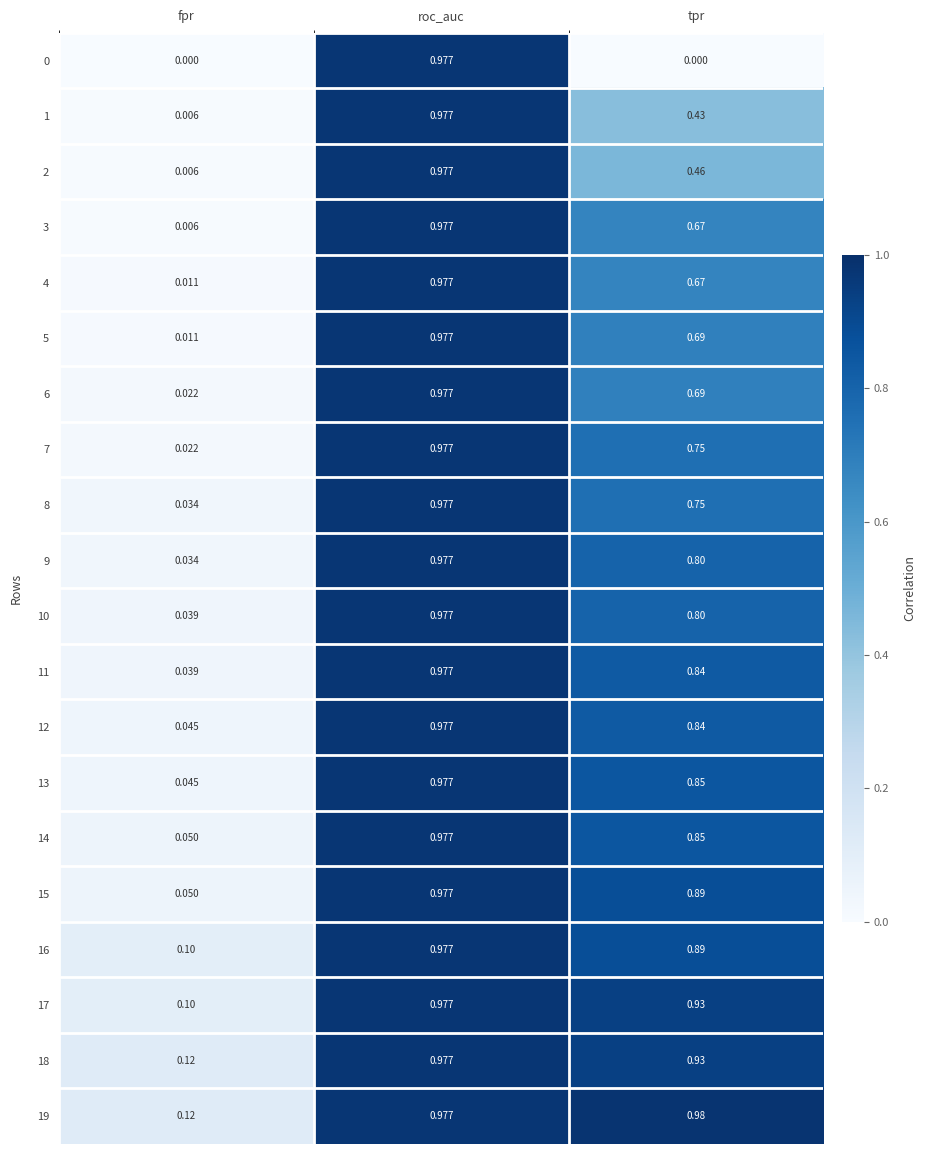

How many distinct data groups are displayed?

20